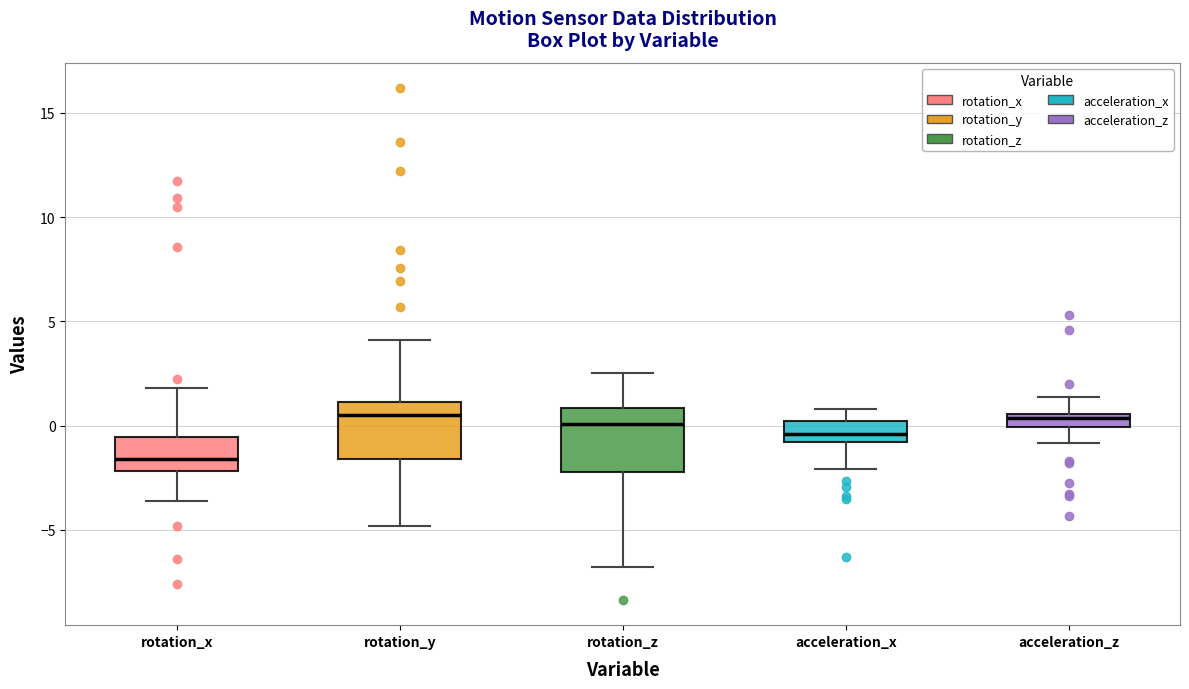

Where is the lower edge of the box for acceleration_z on the y-axis? The values are not printed on the chart, so give them approximately, as read against the axis.

0.0